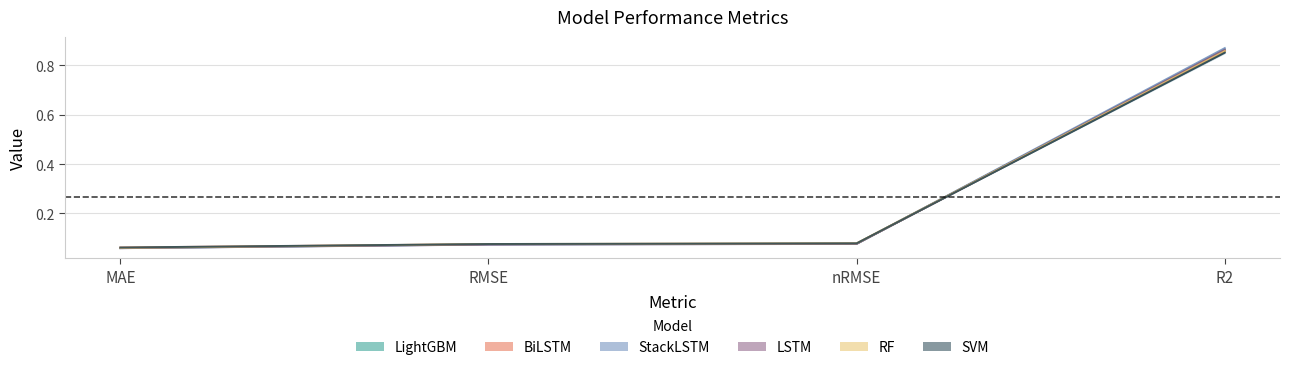

What is the label of the 1st point from the left?

MAE